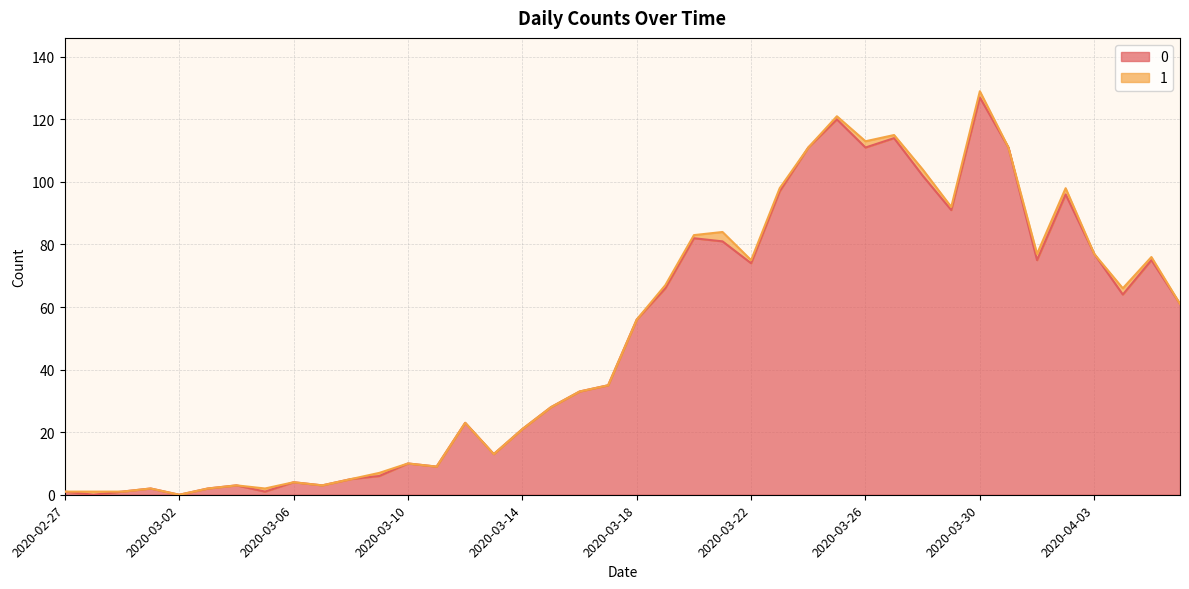

Is it true that the value at 2020-03-25 is 157?

False